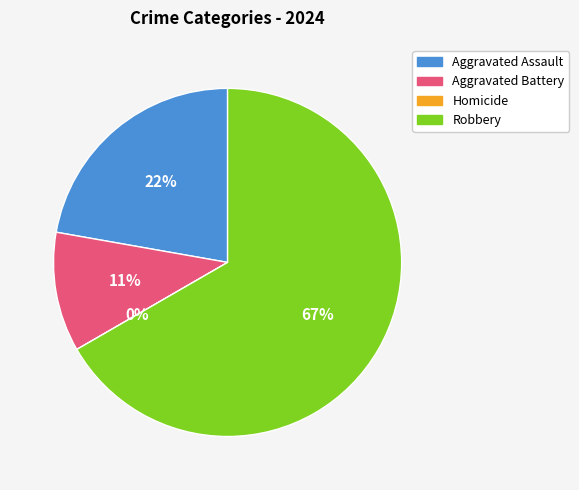

True or false: Homicide accounts for 0% of the total.

True